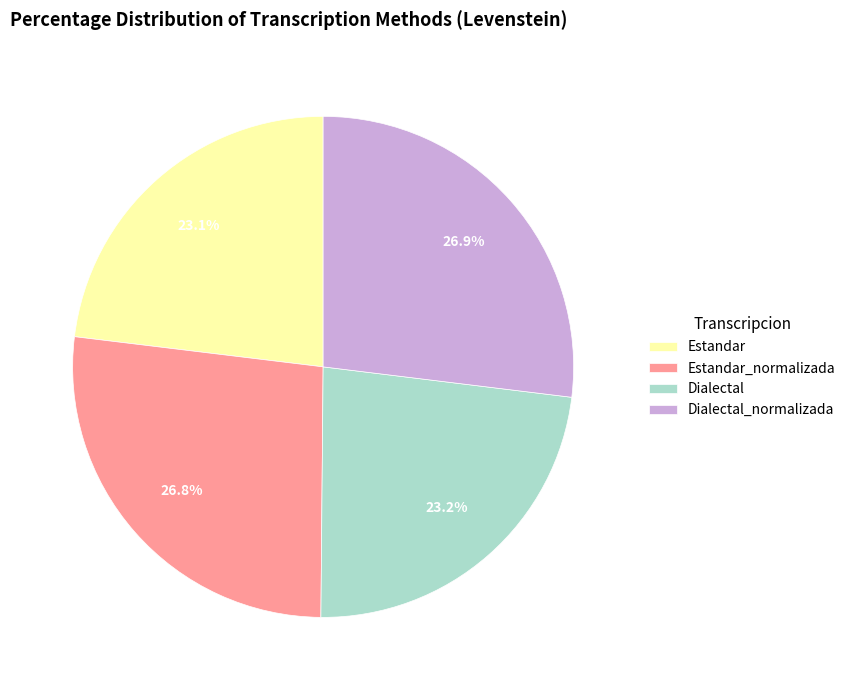

To the nearest percent, what is the average slice percentage?

25%